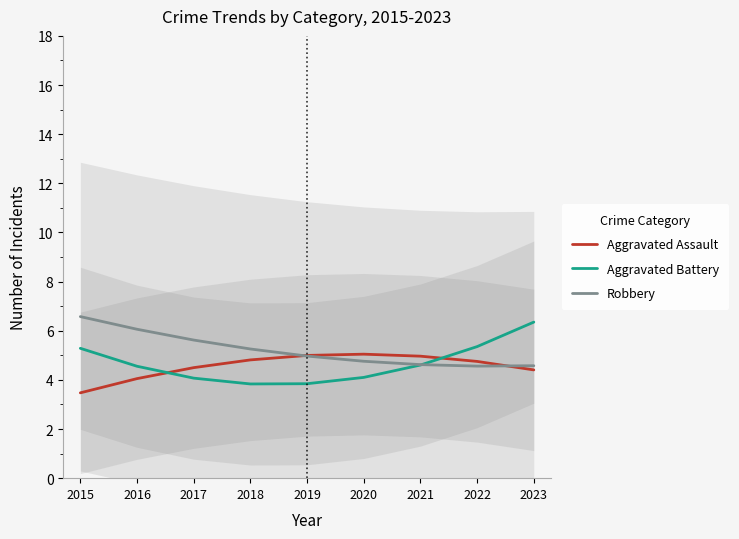

What is the difference between the second highest and minimum values in the Aggravated Battery series?

1.5